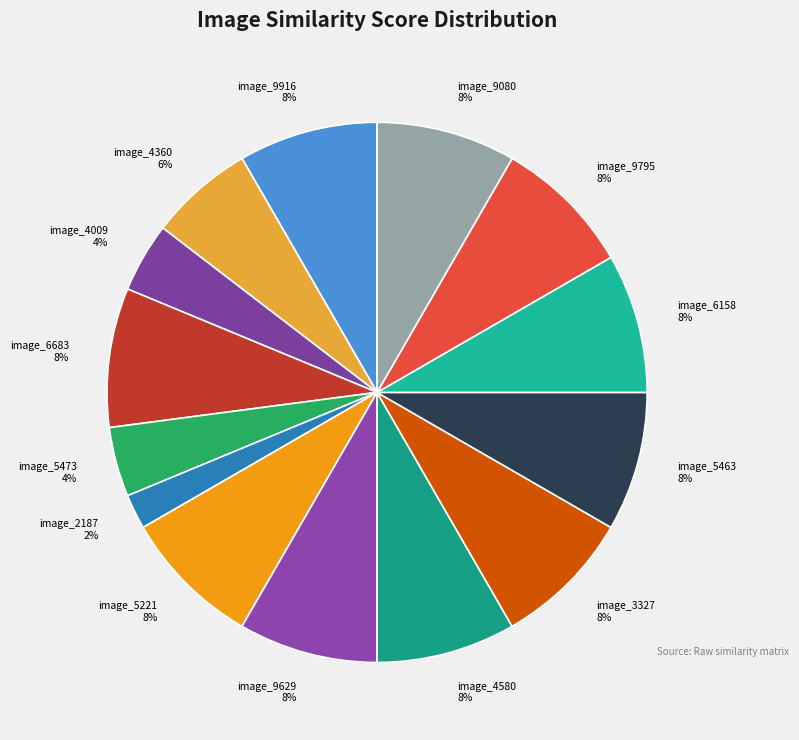

What is the smallest slice in the pie chart?

image_2187